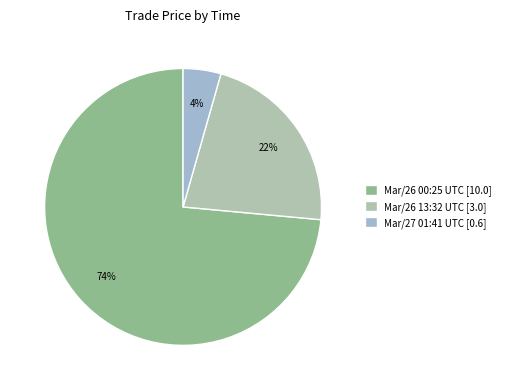

Count the number of slices in the pie.

3